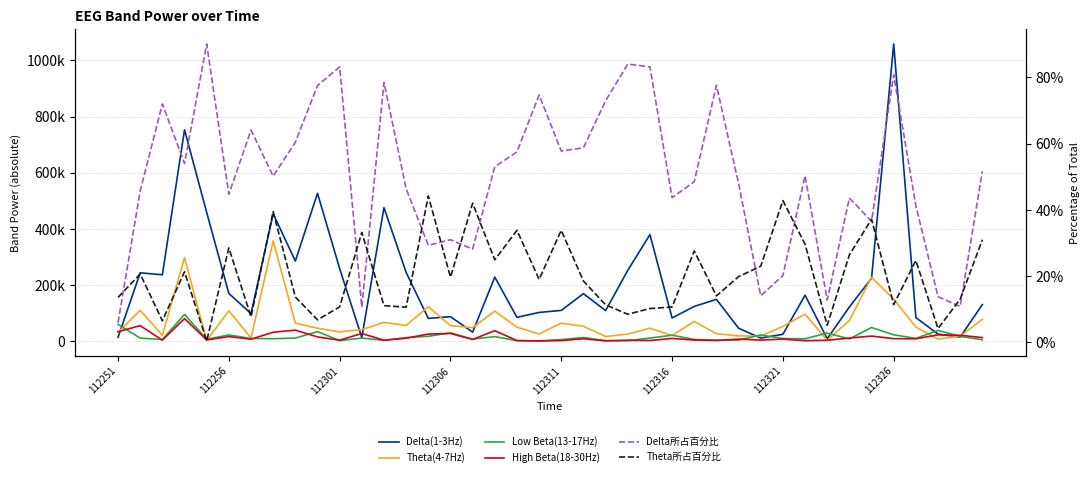

Which series has the largest total across all categories?

Delta(1-3Hz)